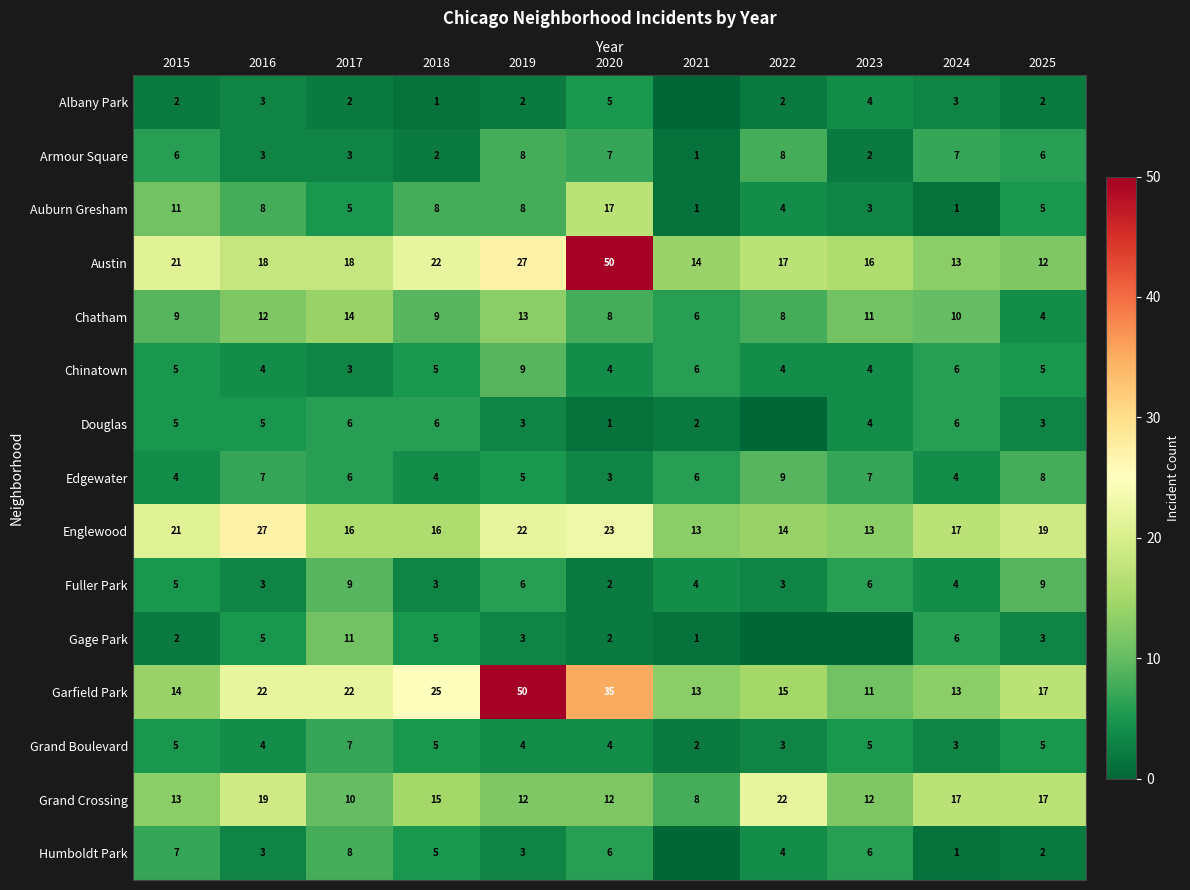

What is the difference between the second highest and minimum values in the Grand Boulevard series?

3